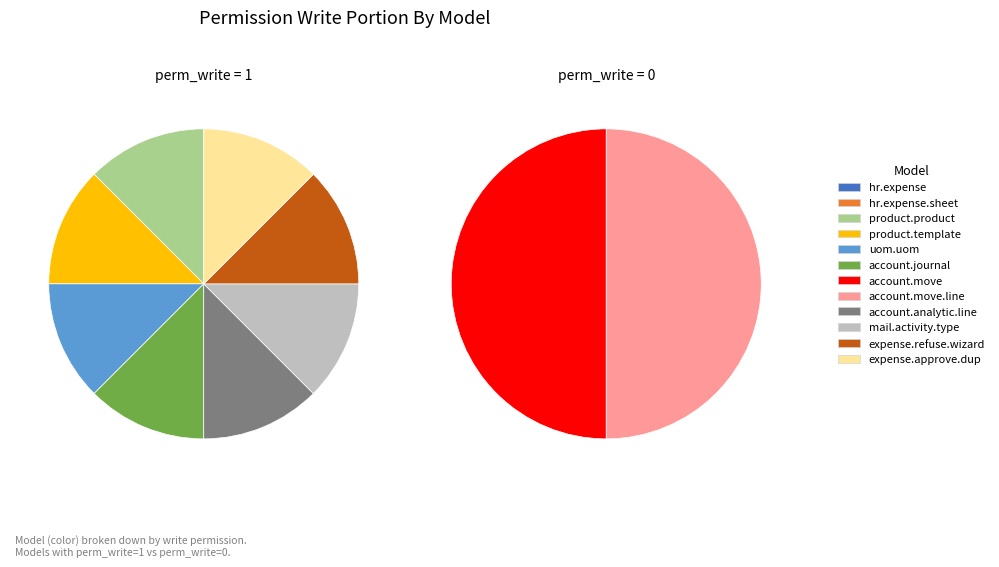

The uom.model_uom_uom slice represents 1% of the pie. True or false?

False